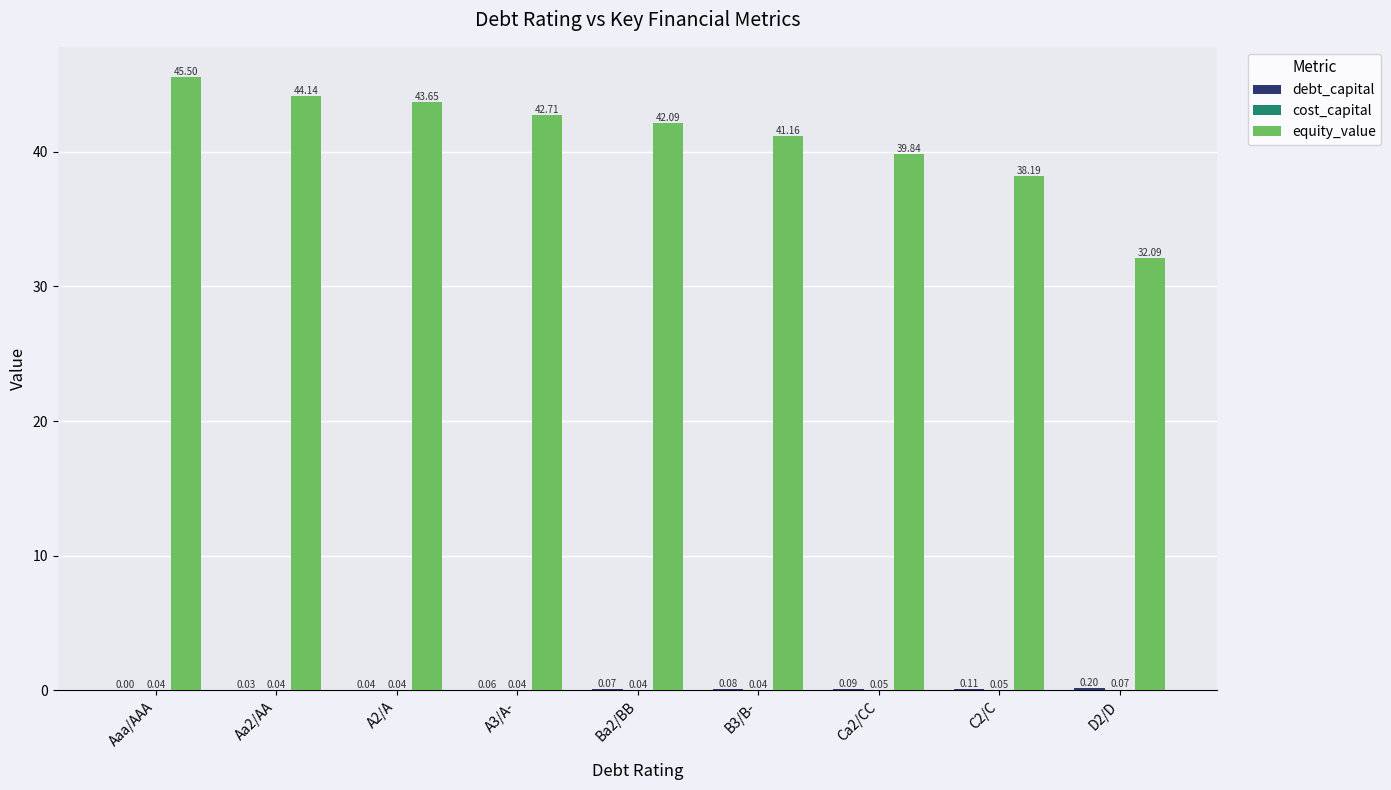

Which series has the largest total across all categories?

equity_value